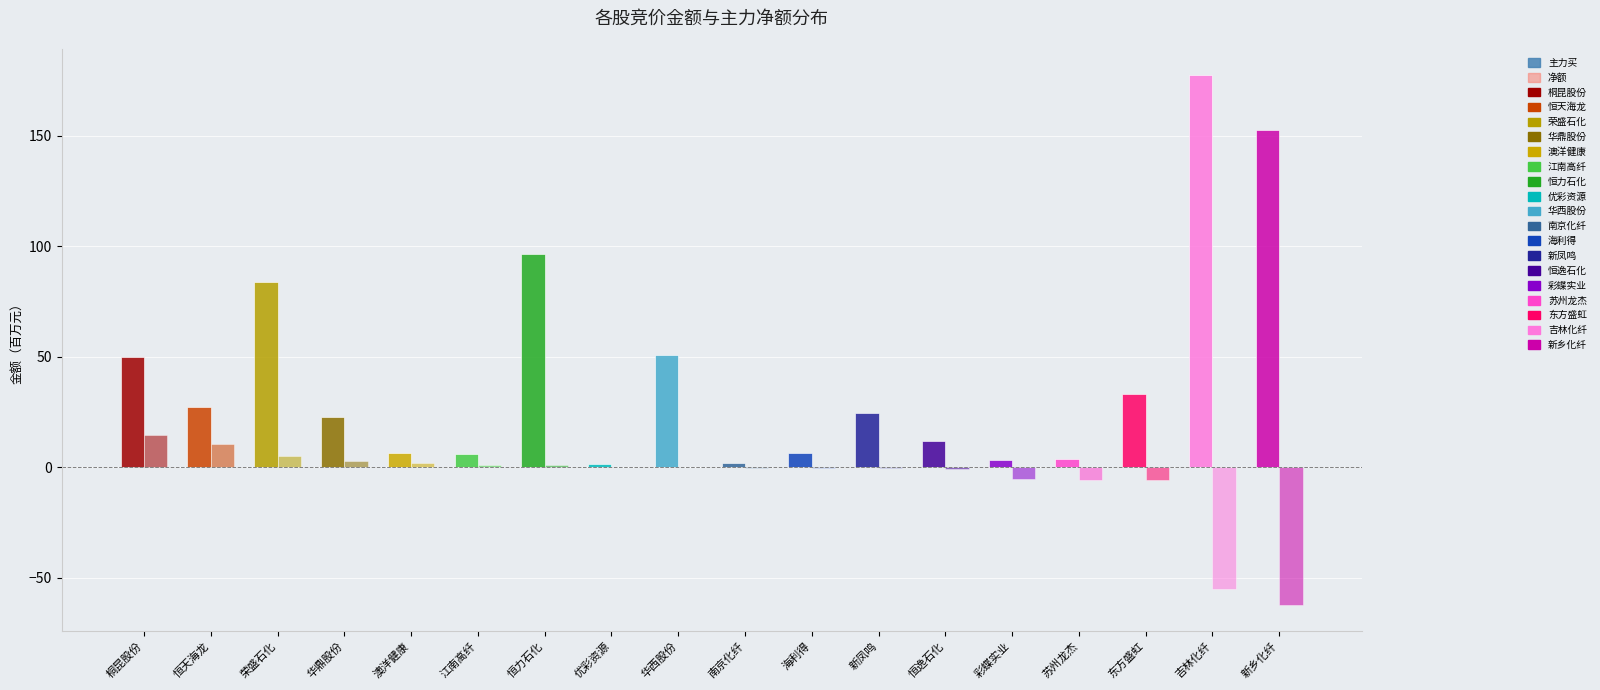

How many data points does each series have?

18